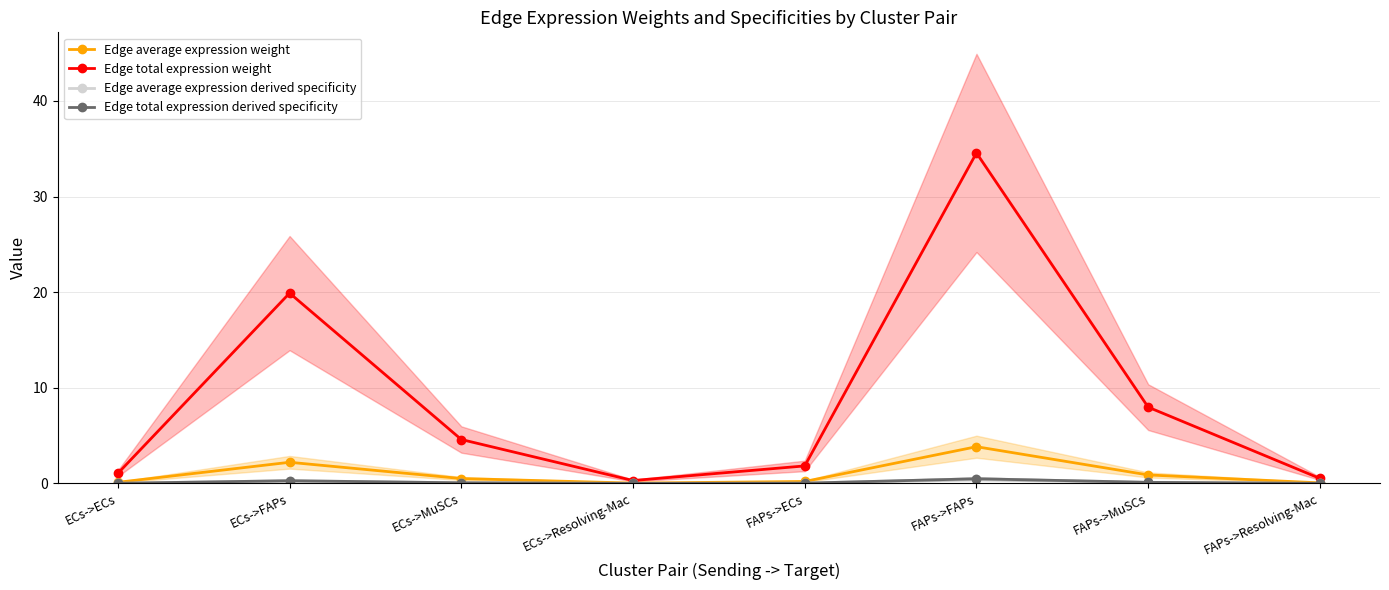

At which category is the sum across all series the highest?

FAPs->FAPs